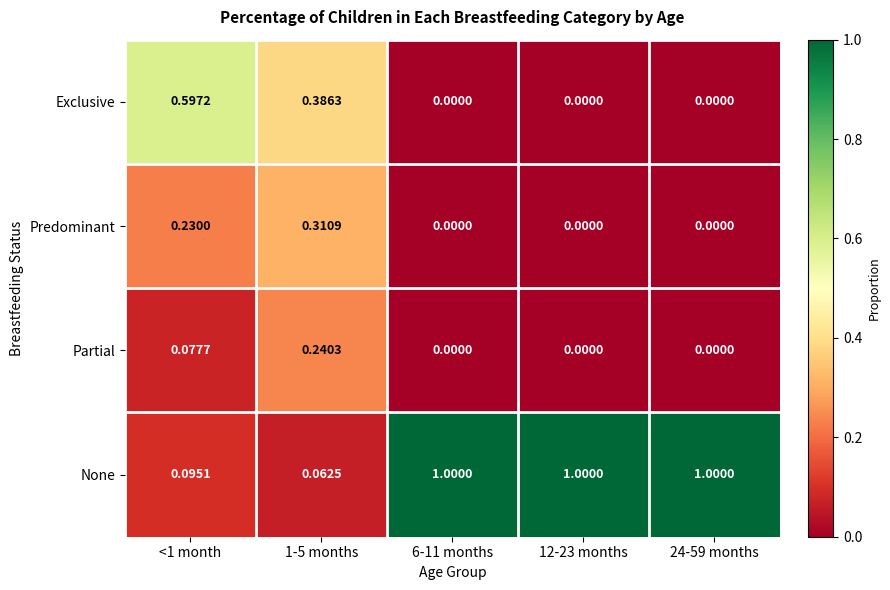

What is the total value across all series at 24-59 months?

1.0